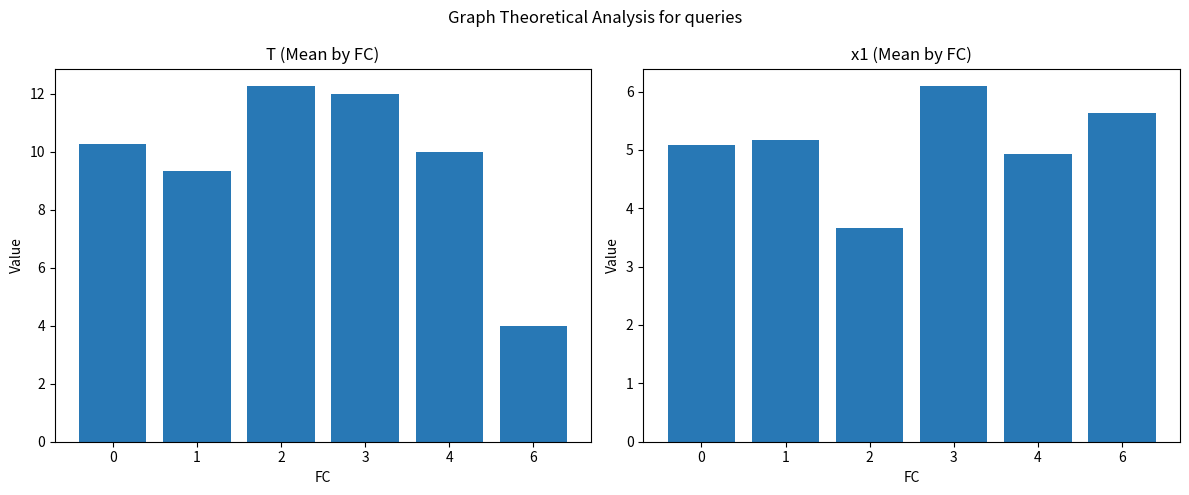

At how many categories does at least one series exceed 6?

5